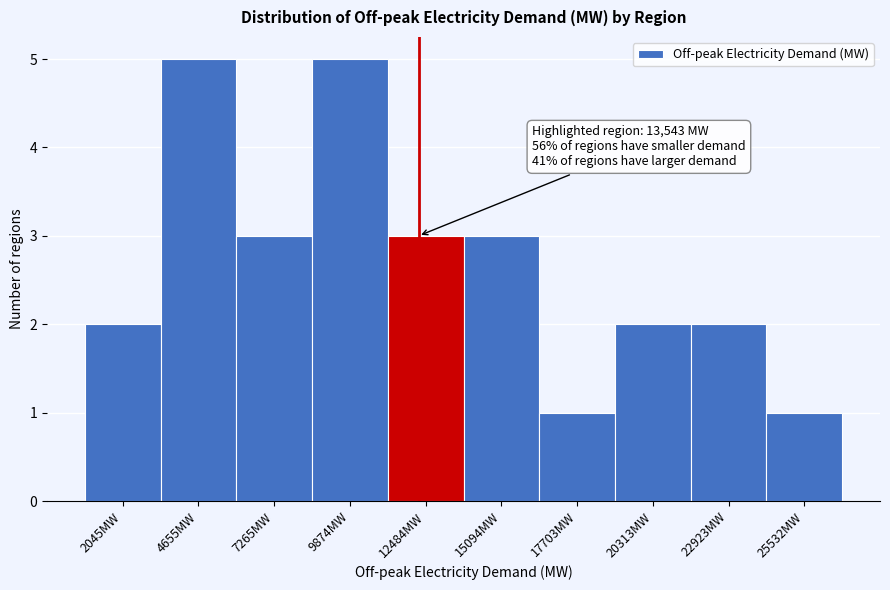

Reading right to left, list all the values displayed in this chart.

25532MW=1	22923MW=2	20313MW=2	17703MW=1	15094MW=3	12484MW=3	9874MW=5	7265MW=3	4655MW=5	2045MW=2